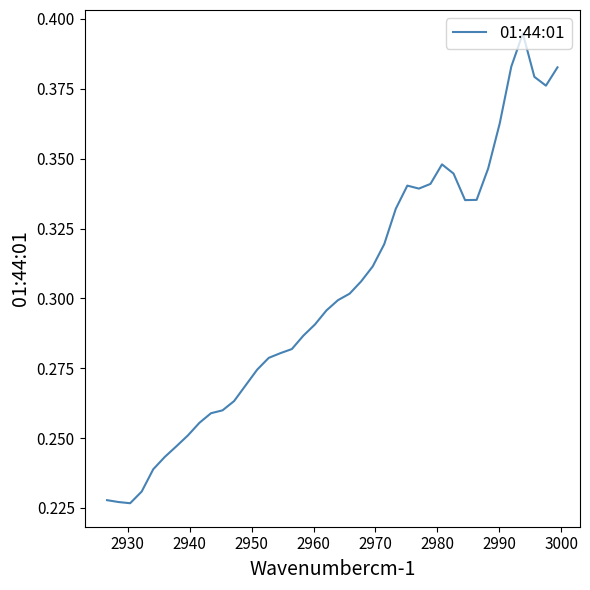

How many lines are shown in the chart?

1